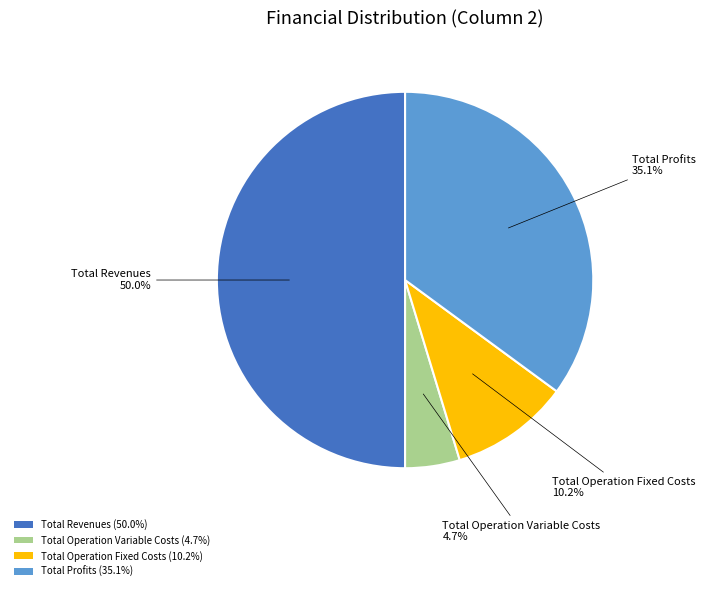

Rank the categories by value from highest to lowest.

Total Revenues (50.0%), Total Profits (35.1%), Total Operation Fixed Costs (10.2%), Total Operation Variable Costs (4.7%)